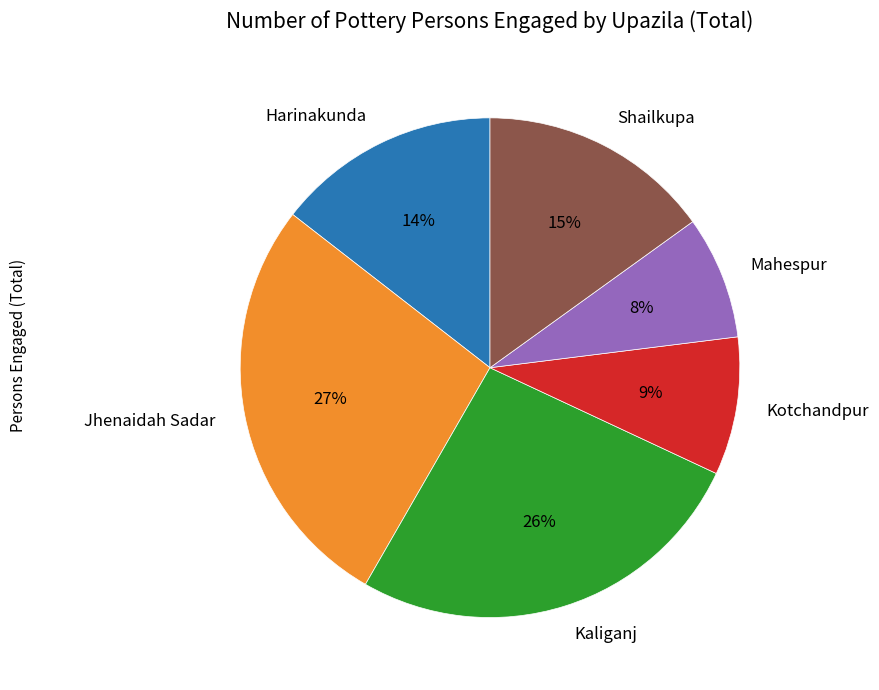

Is Harinakunda the majority of the pie?

No